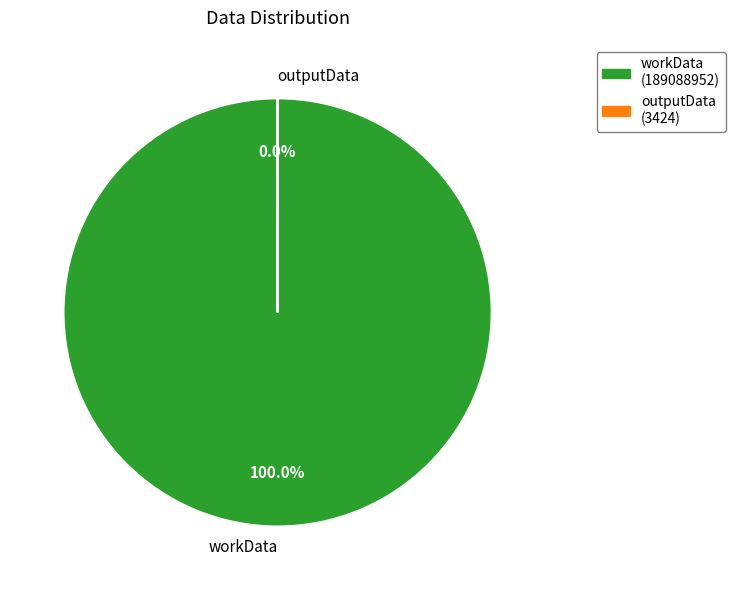

Count the number of slices in the pie.

2